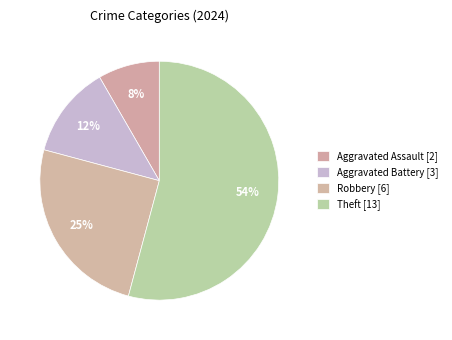

How many slices are in this pie chart?

4